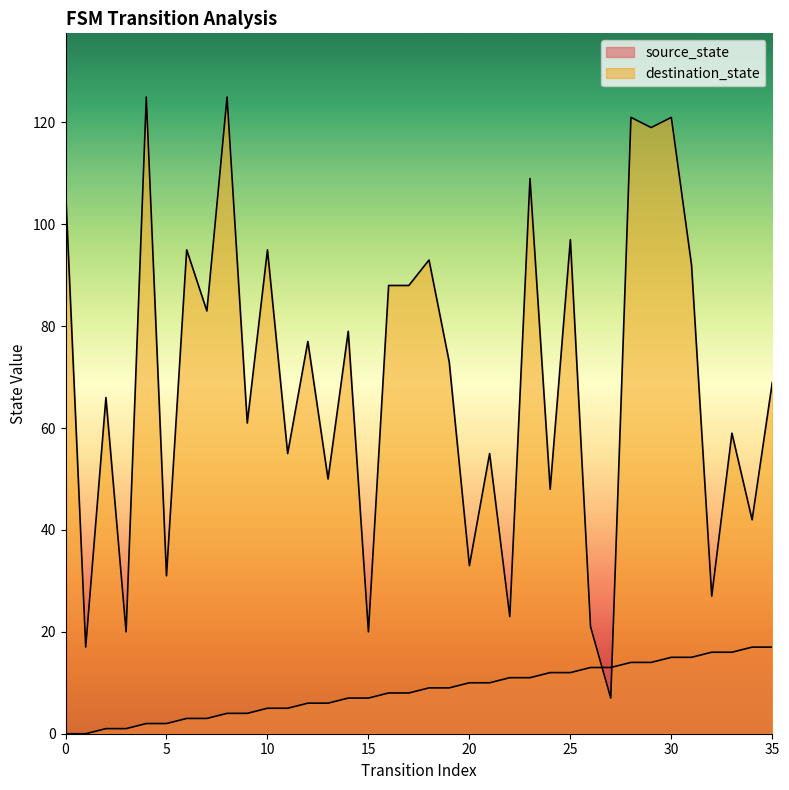

What are all the series names shown in the legend?

source_state, destination_state